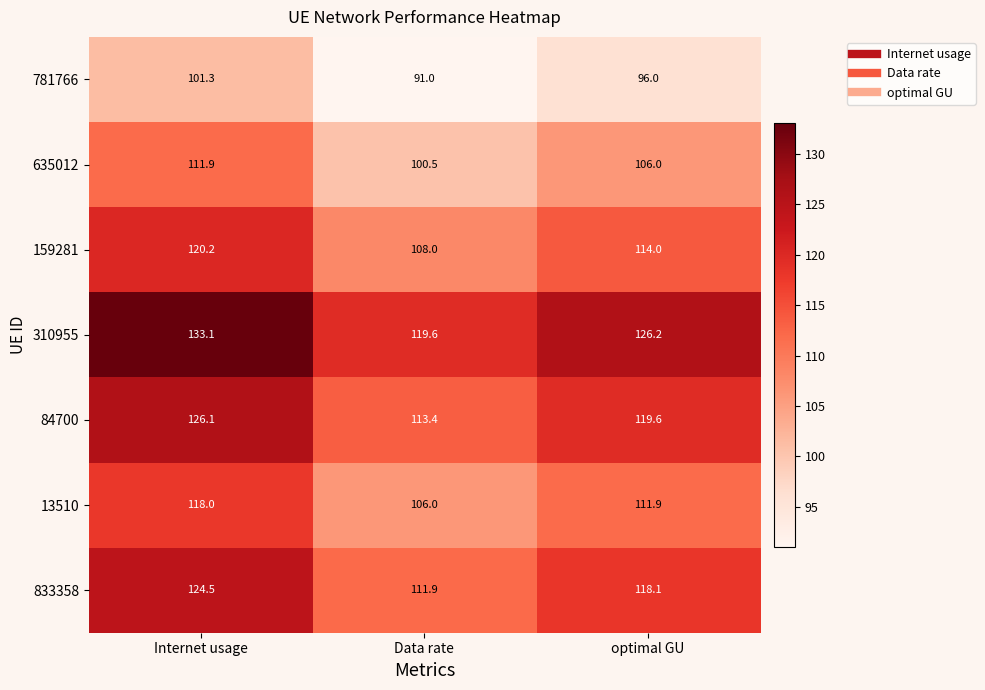

Which label corresponds to the smallest value in the chart?

Data rate